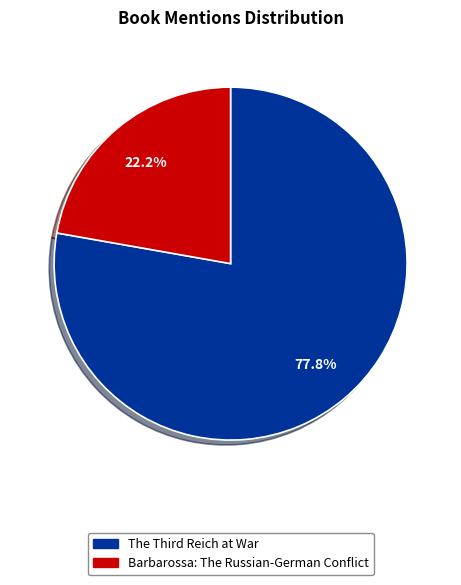

Count the number of slices in the pie.

2